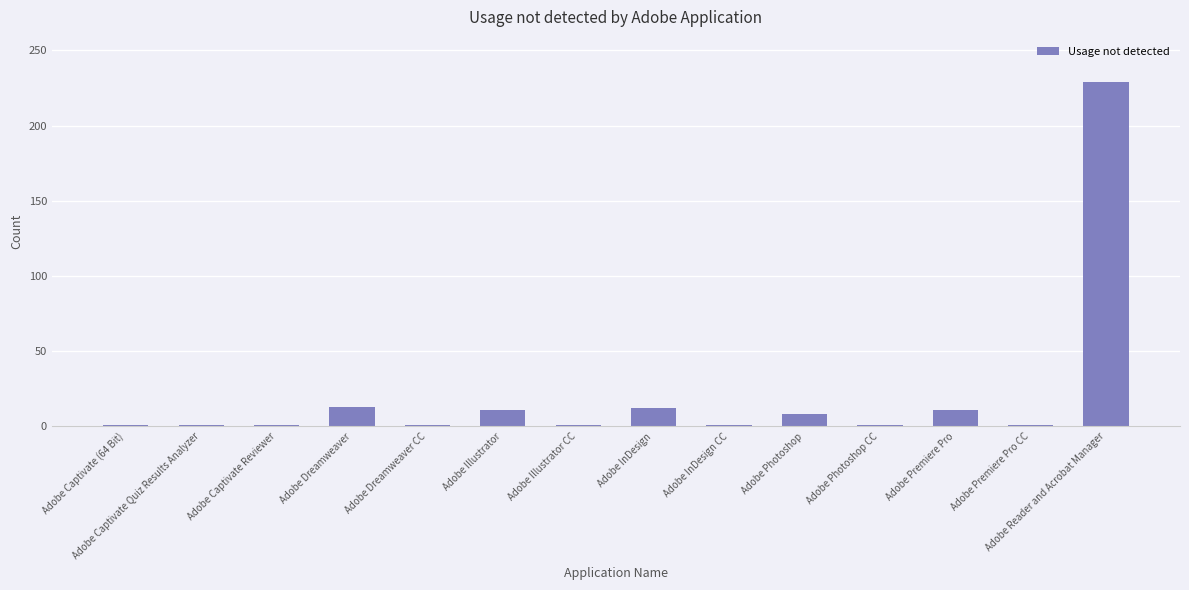

What position from the right is Adobe Captivate Quiz Results Analyzer?

13